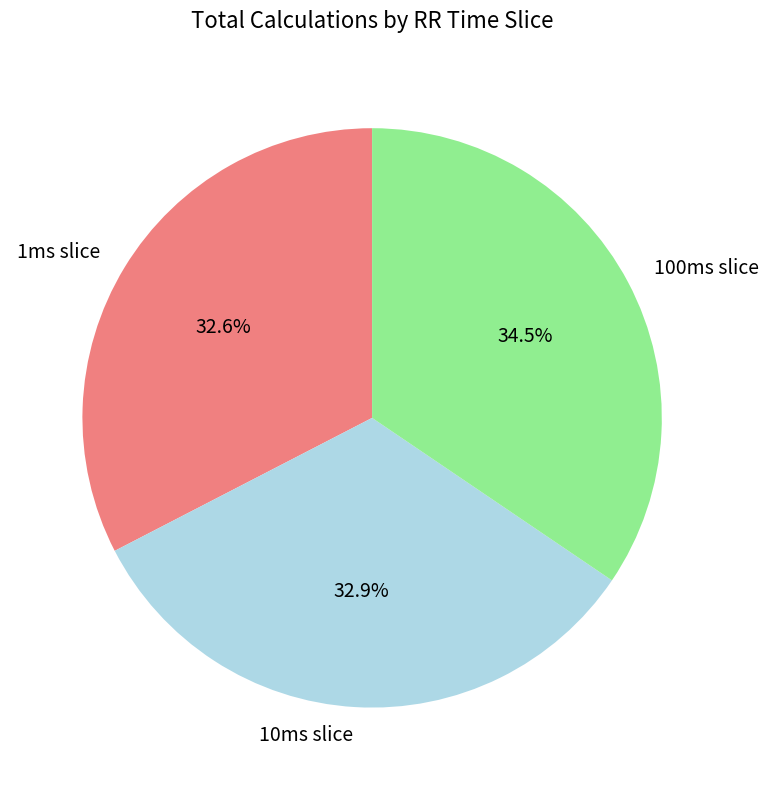

Which category has the biggest portion of the pie?

100ms slice